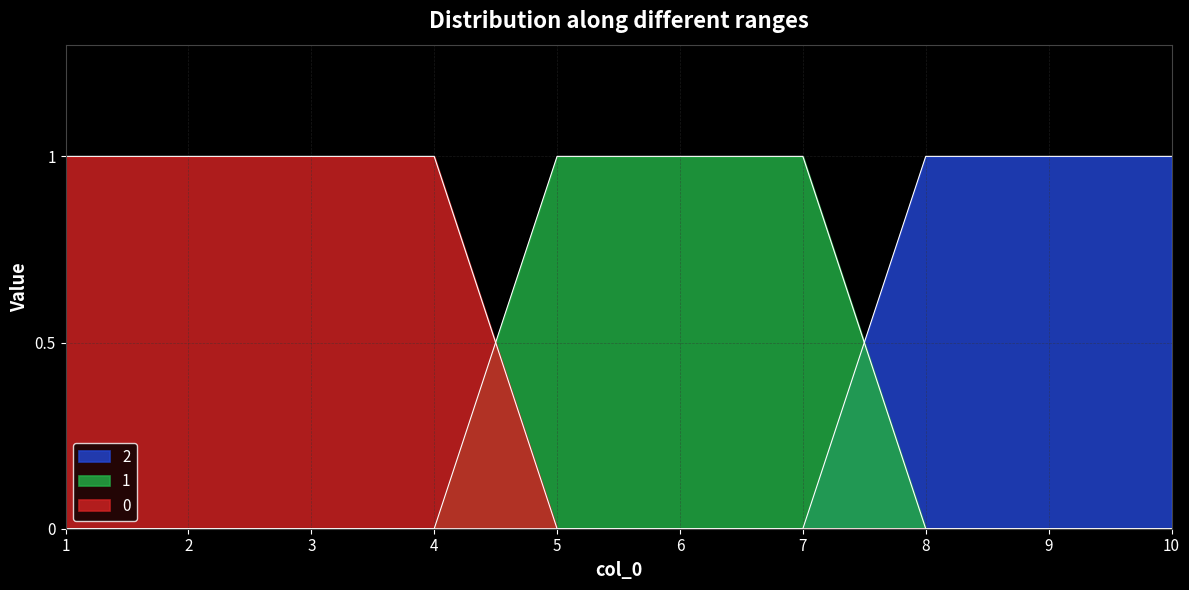

True or false: 2 and 0 cross at least once.

False